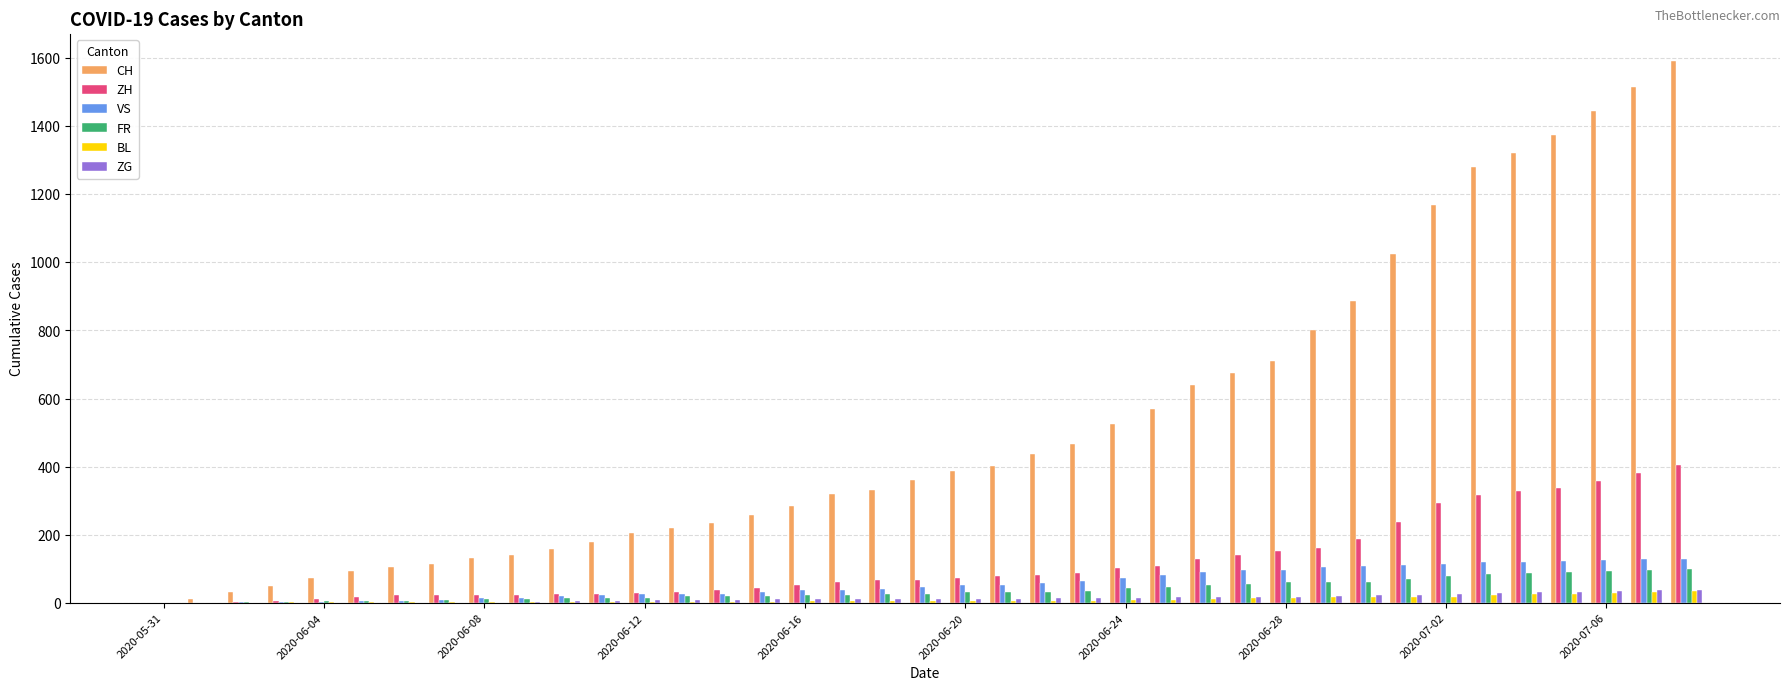

Which series has the largest total across all categories?

CH